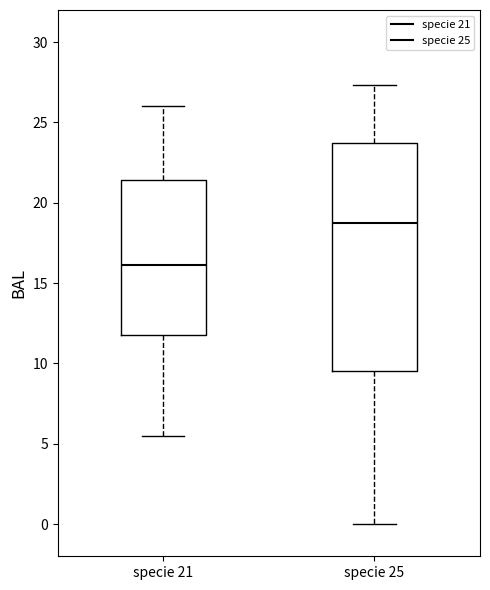

Reading left to right, transcribe this box plot: for each box, give where its median line is, the range the box spans, and where its two whiskers end, as read against the y-axis. The values are not printed on the chart, so give them approximately, as read against the axis.

specie 21: median 16.0, box 12.0 to 21.5, whiskers 5.5 to 26.0
specie 25: median 19.0, box 9.5 to 24.0, whiskers 0.0 to 27.5